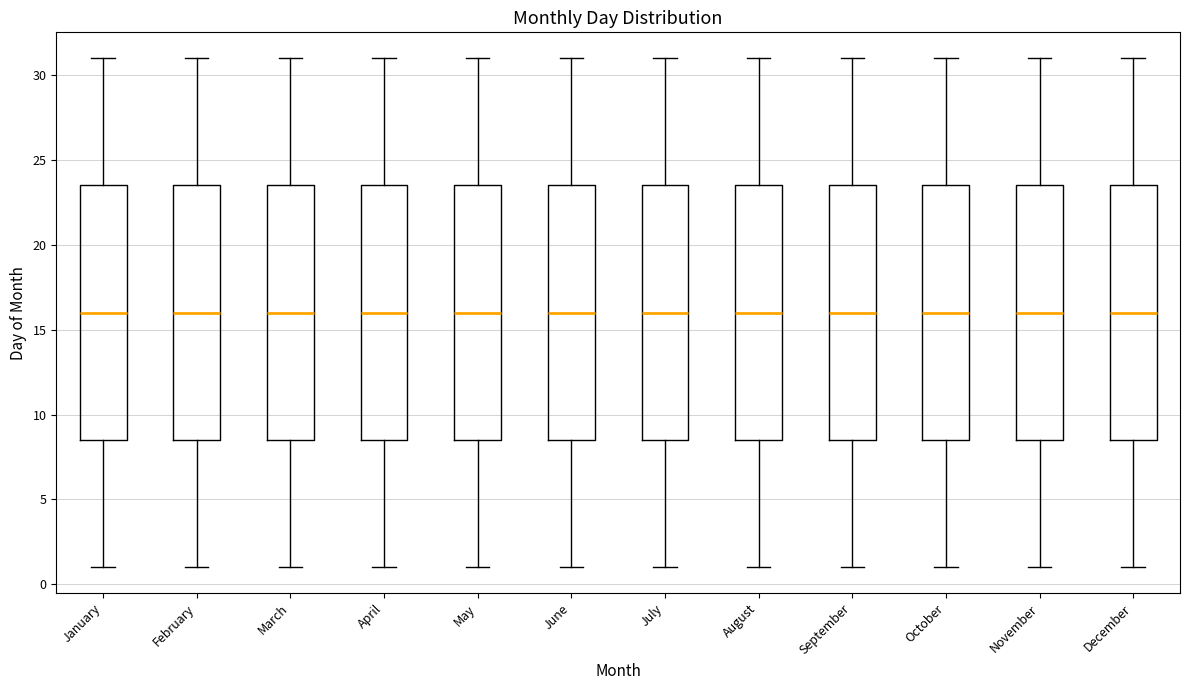

Reading left to right, read every box against the y-axis: the position of its median line, the range the box covers, and the ends of its whiskers. The values are not printed on the chart, so give them approximately, as read against the axis.

January: median 16.0, box 8.5 to 23.5, whiskers 1.0 to 31.0
February: median 16.0, box 8.5 to 23.5, whiskers 1.0 to 31.0
March: median 16.0, box 8.5 to 23.5, whiskers 1.0 to 31.0
April: median 16.0, box 8.5 to 23.5, whiskers 1.0 to 31.0
May: median 16.0, box 8.5 to 23.5, whiskers 1.0 to 31.0
June: median 16.0, box 8.5 to 23.5, whiskers 1.0 to 31.0
July: median 16.0, box 8.5 to 23.5, whiskers 1.0 to 31.0
August: median 16.0, box 8.5 to 23.5, whiskers 1.0 to 31.0
September: median 16.0, box 8.5 to 23.5, whiskers 1.0 to 31.0
October: median 16.0, box 8.5 to 23.5, whiskers 1.0 to 31.0
November: median 16.0, box 8.5 to 23.5, whiskers 1.0 to 31.0
December: median 16.0, box 8.5 to 23.5, whiskers 1.0 to 31.0